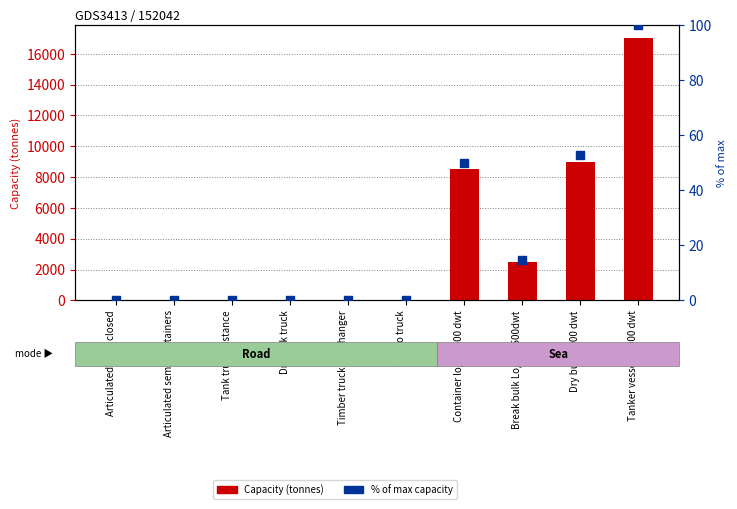

At how many categories does at least one series exceed 6156?

3